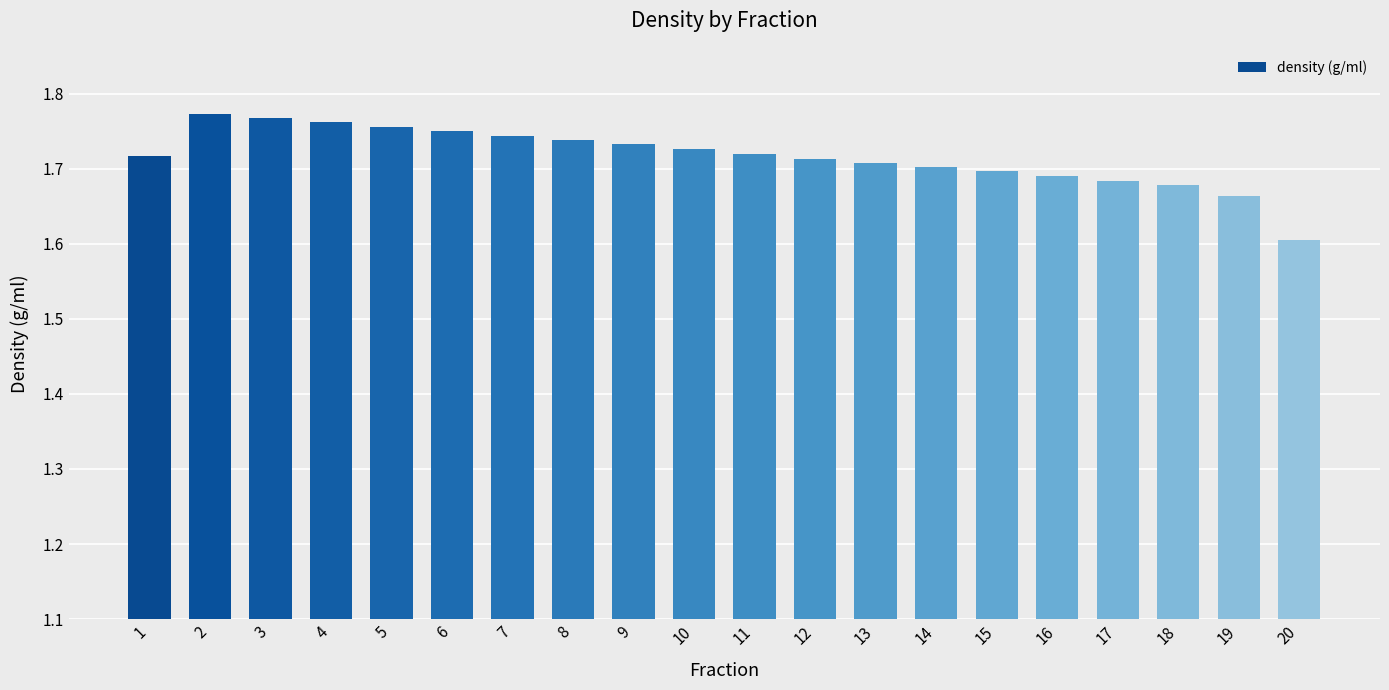

What is the minimum value shown in the chart?

1.6